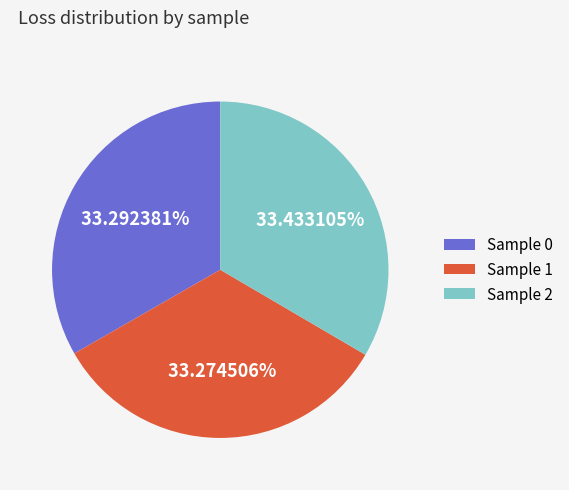

Count the number of slices in the pie.

3